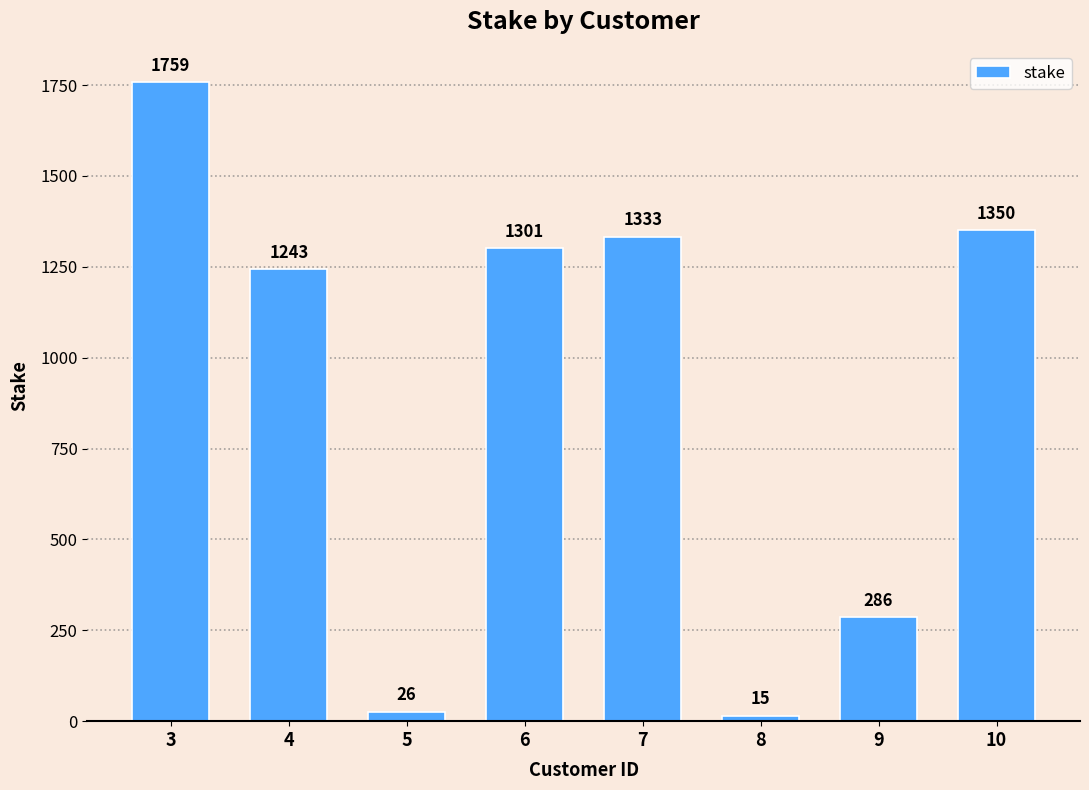

Is it true that the value at 7 is 1333?

True